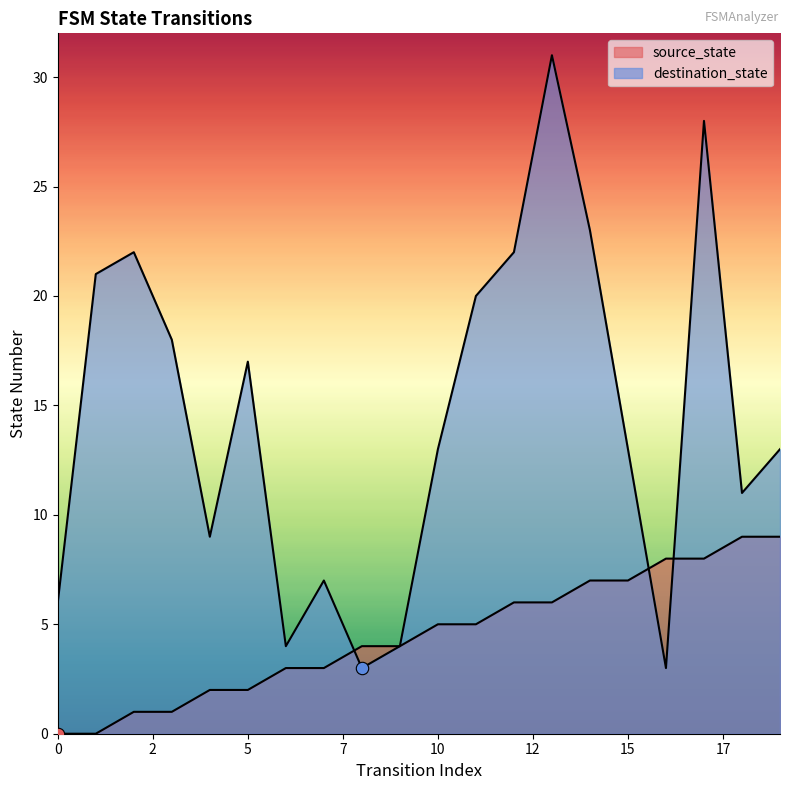

Which series has the largest total across all categories?

destination_state